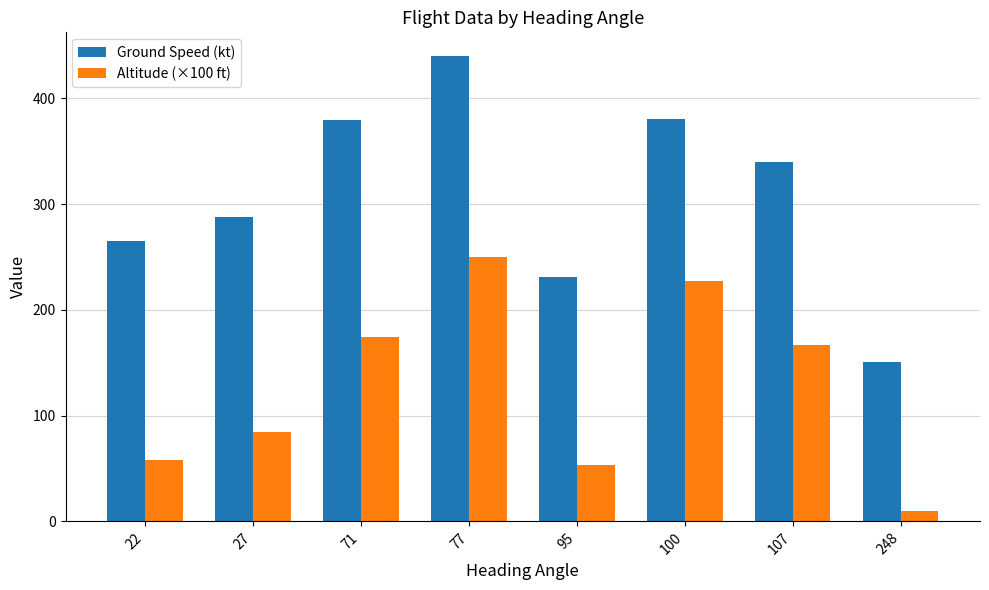

At which label is Ground Speed (kt) closest to 295?

27